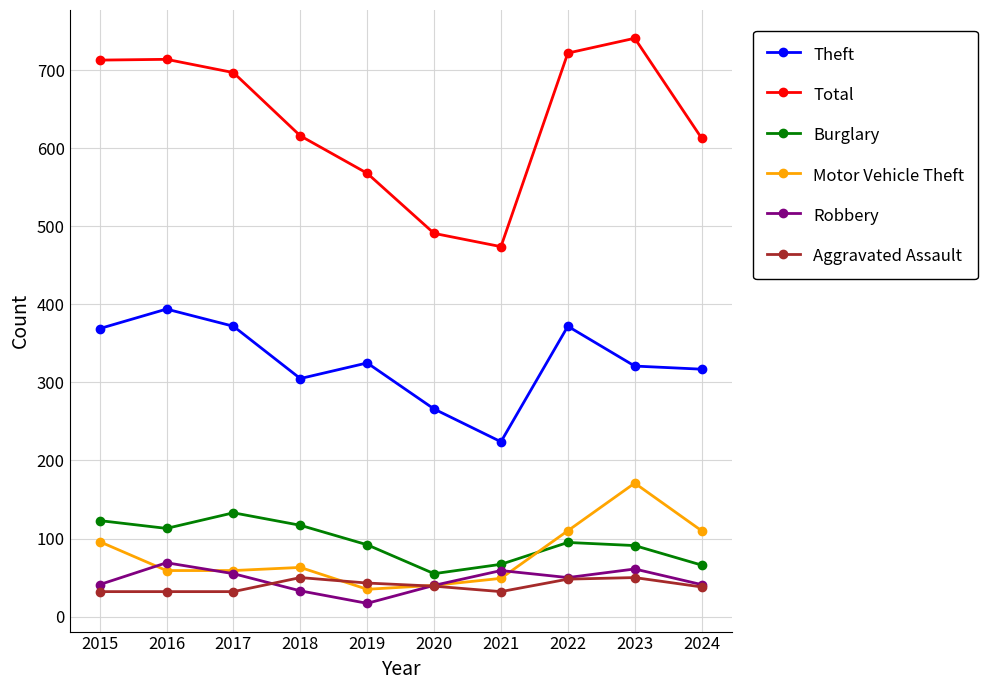

True or false: Burglary has a value of 66 at 2024.

True